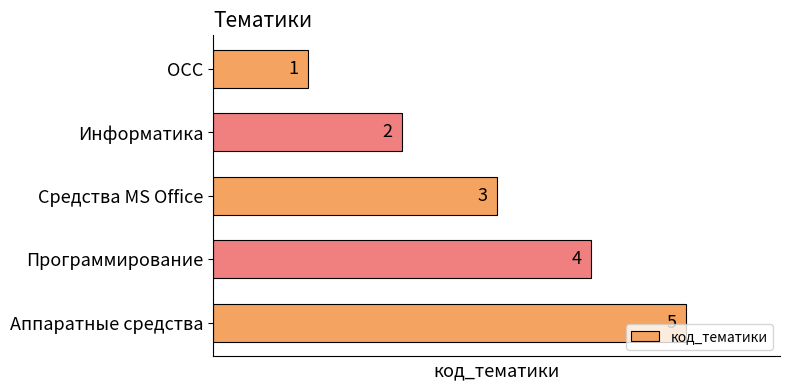

How many data points are less than 3?

2